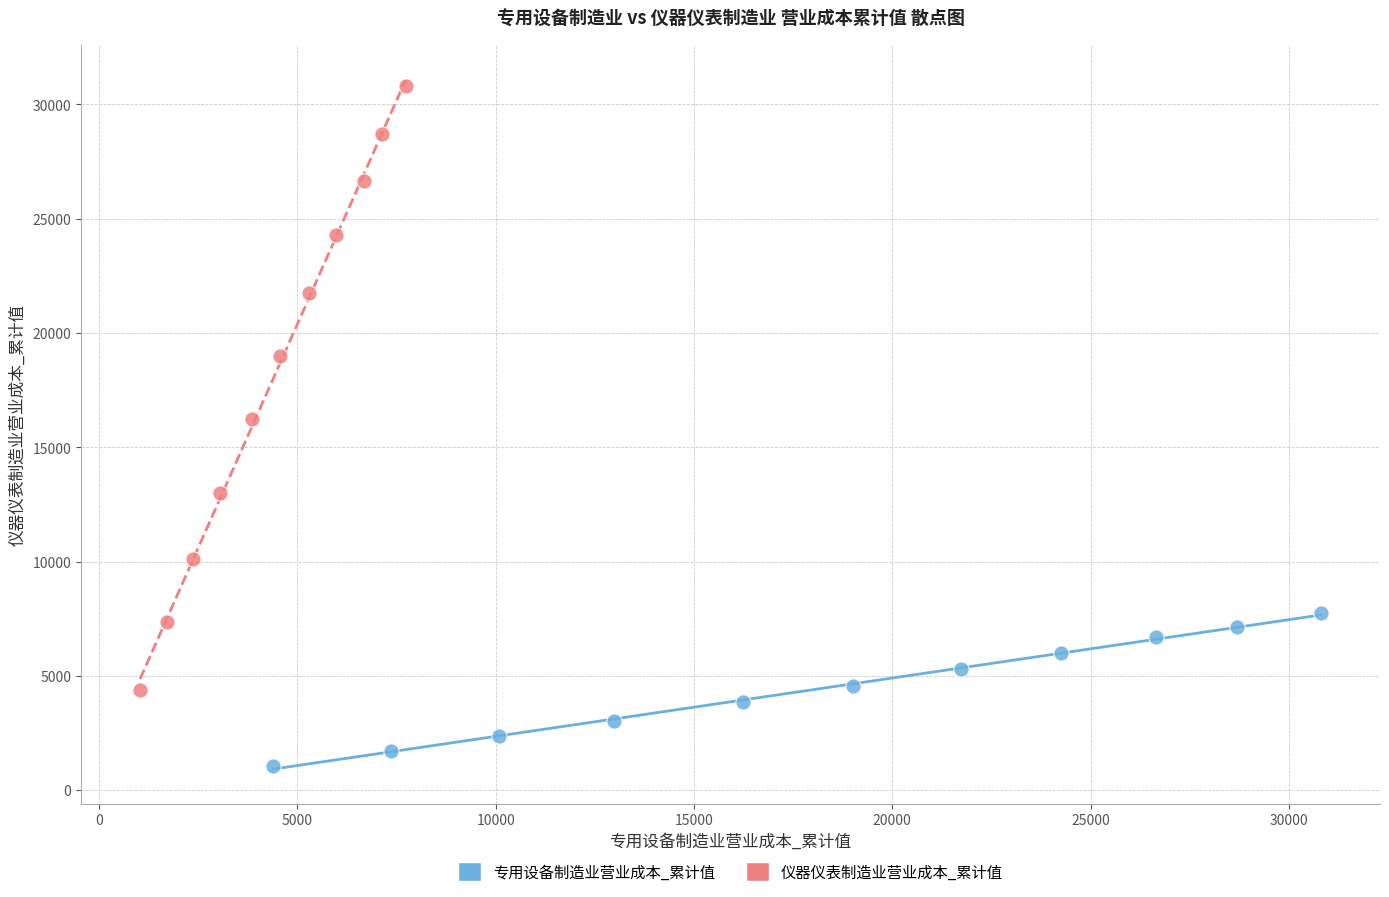

Which series reaches the maximum Y coordinate?

仪器仪表制造业营业成本_累计值